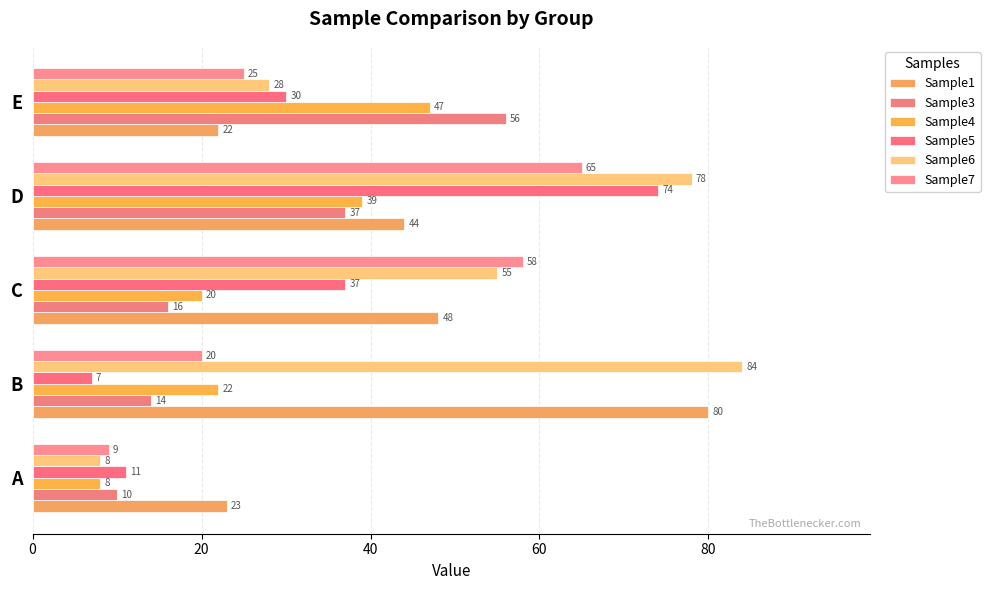

What is the sum of all Sample3 values?

133